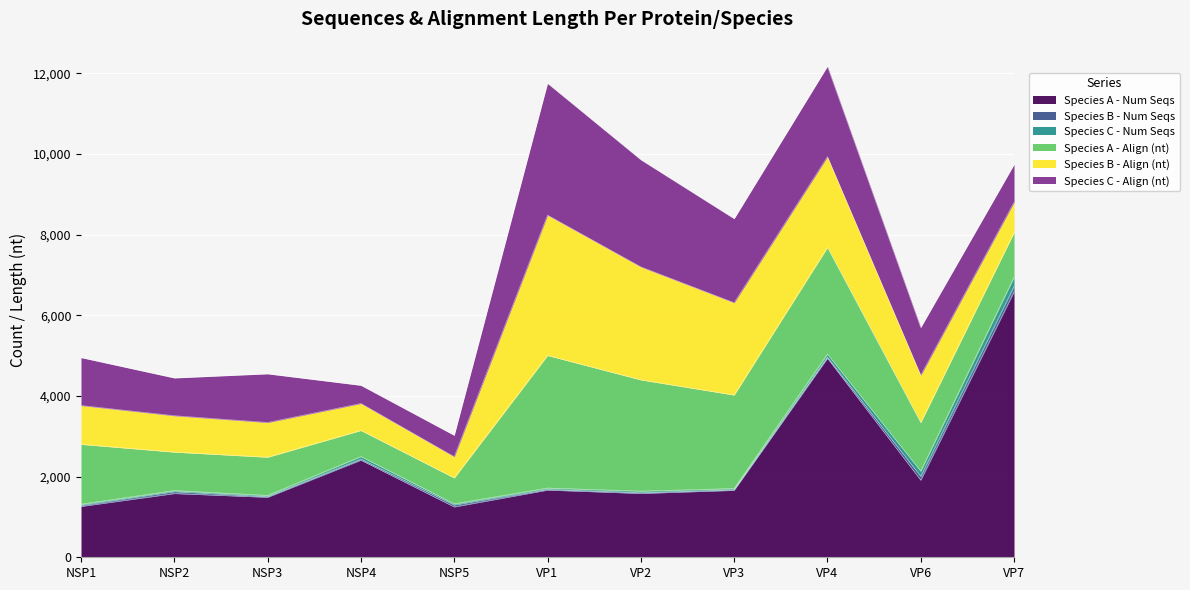

True or false: Species C - Num Seqs and Species B - Align (nt) intersect in this chart.

False